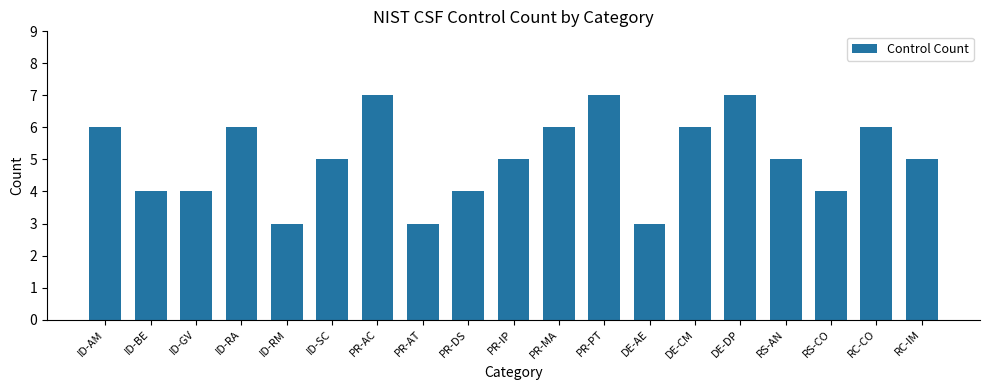

What is the approximate value at PR-MA?

6